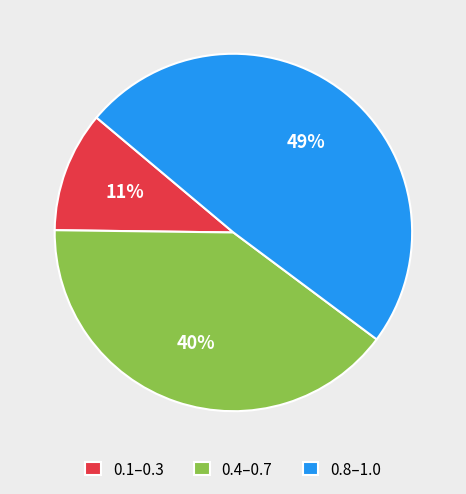

Do 0.1–0.3 and 0.8–1.0 together represent more than half of the pie?

Yes